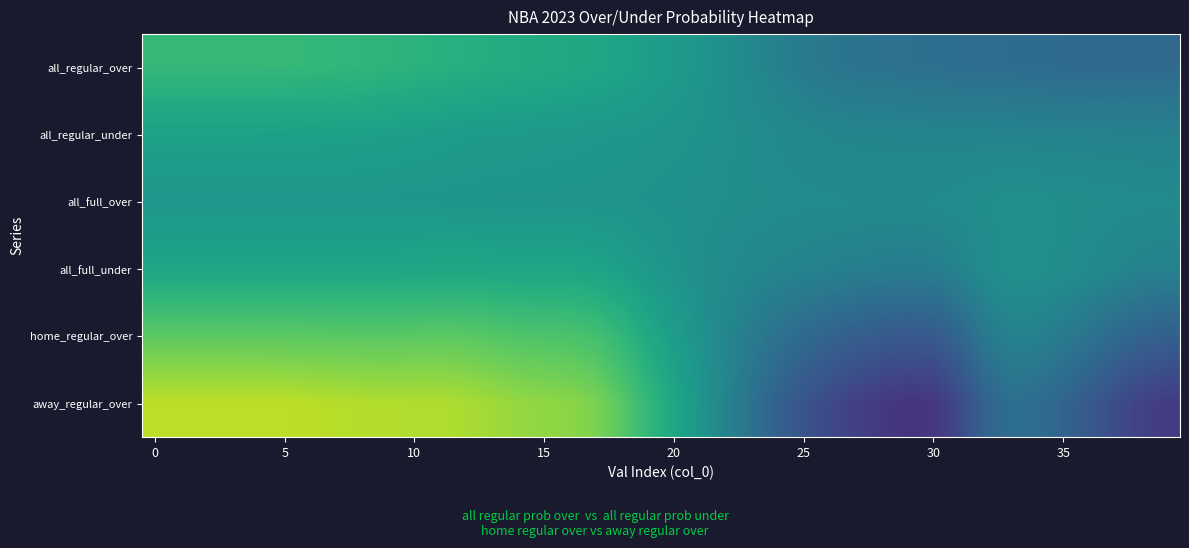

Reading left to right, list all the values displayed in this chart.

all_regular_over: 66.6	66.6	66.6	66.6	66.6	66.6	66.4	66.1	65.6	64.9	64.2	63.4	62.6	61.9	61.3	60.7	60.0	59.1	57.9	56.2	54.4	52.2	49.6	46.7	43.7	41.1	39.3	38.4	37.8	37.2	36.6	36.2	35.8	35.4	35.0	34.7	34.6	34.6	34.5	34.3
all_regular_under: 57.0	57.0	57.0	57.0	57.0	57.0	56.9	56.8	56.5	56.2	55.7	55.2	54.7	54.4	54.2	53.9	53.6	53.3	53.0	52.6	52.0	51.2	50.2	49.0	47.6	46.5	45.7	45.4	45.2	45.1	44.9	44.9	44.9	44.7	44.5	44.3	44.2	44.0	43.9	43.7
all_full_over: 52.9	52.9	52.9	52.9	52.9	52.9	52.9	52.9	52.8	52.7	52.6	52.5	52.3	52.2	52.1	52.0	51.9	51.8	51.5	51.2	50.8	50.3	49.9	49.3	48.8	48.4	48.1	48.0	47.9	47.8	48.0	48.8	49.8	50.4	50.2	49.8	49.3	48.8	48.3	48.1
all_full_under: 58.5	58.5	58.5	58.5	58.5	58.5	58.5	58.5	58.5	58.6	58.9	59.2	59.2	58.9	58.5	58.5	58.5	57.8	56.0	53.7	51.6	49.9	48.1	46.4	45.2	44.4	43.6	42.8	42.2	41.9	42.4	45.0	48.6	50.6	50.5	49.3	47.7	46.0	44.6	44.0
home_regular_over: 74.9	74.9	74.9	74.9	74.9	74.9	74.7	74.5	74.3	74.3	74.5	74.7	74.5	73.5	72.5	72.1	71.7	70.0	65.8	60.4	55.4	50.9	46.1	41.3	37.4	34.6	32.1	30.1	28.6	27.6	28.4	33.3	40.4	44.2	43.6	41.1	37.9	34.5	31.7	30.4
away_regular_over: 90.1	90.1	90.1	90.1	90.1	90.0	89.6	89.0	88.6	88.3	88.3	88.2	87.4	85.7	84.2	83.3	82.5	79.9	74.1	66.3	59.1	52.3	44.9	37.3	30.9	25.9	21.9	18.8	16.7	15.2	16.1	22.4	31.6	36.5	35.5	32.0	27.7	23.1	19.4	17.5